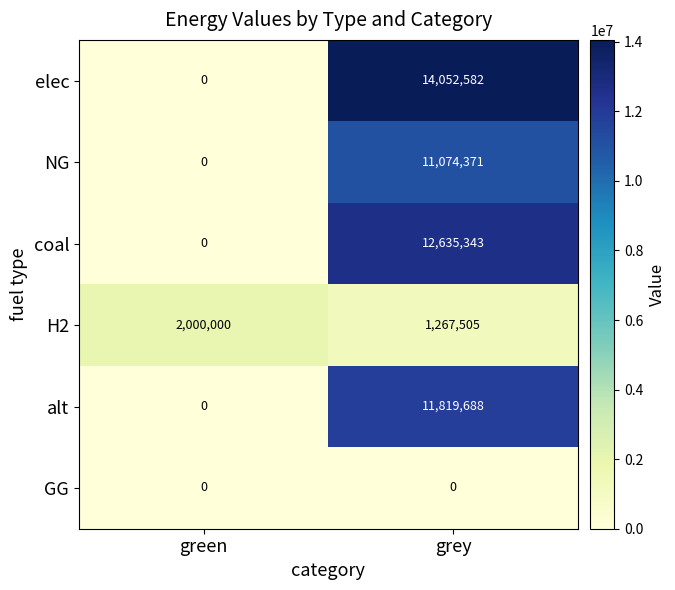

List the labels in order of alt value, largest first.

grey, green